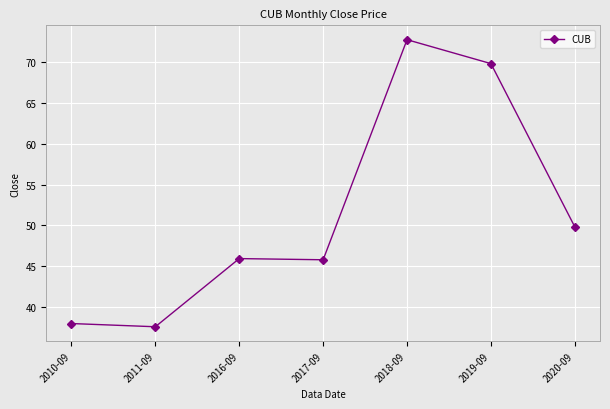

What is the label of the 1st point from the left?

2010-09